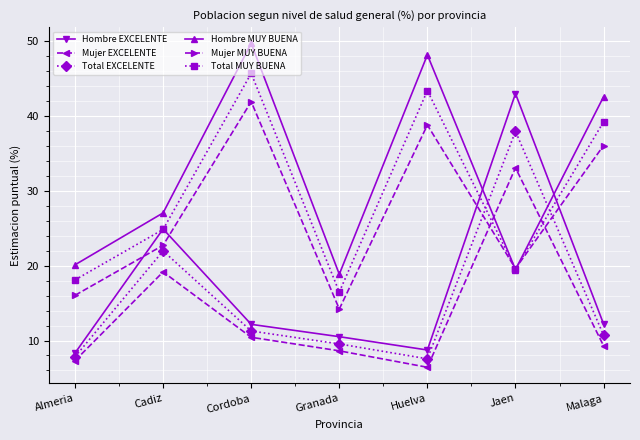

True or false: Mujer EXCELENTE and Hombre EXCELENTE cross at least once.

False